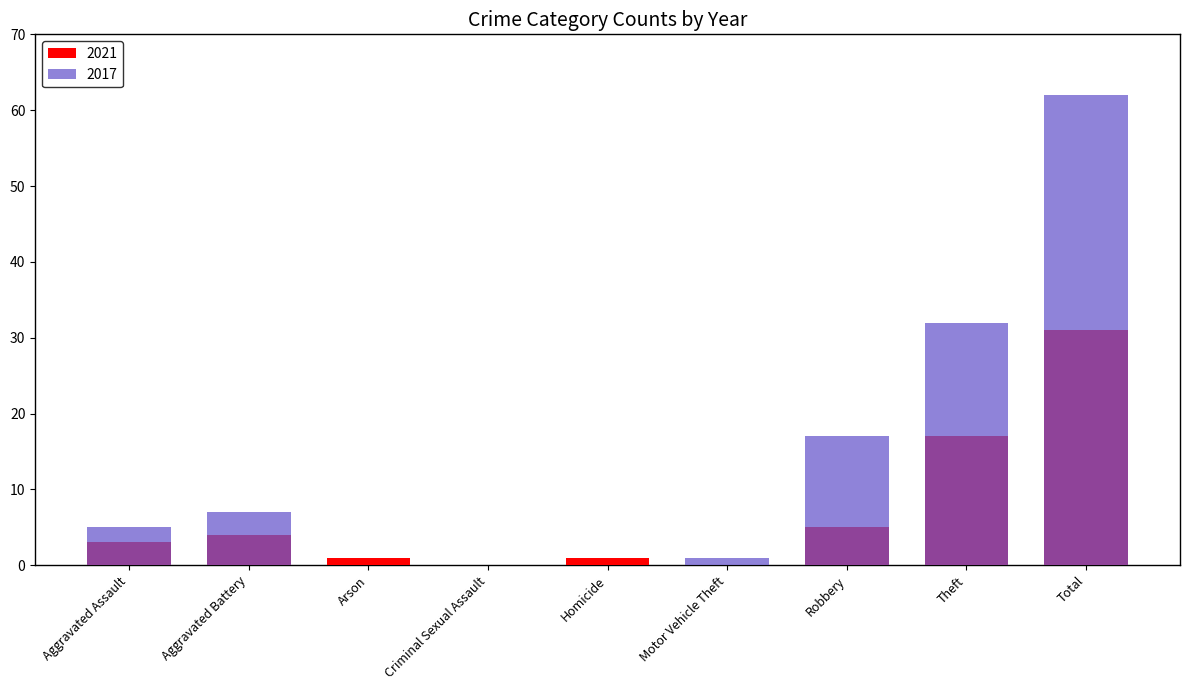

Are the bars horizontal?

No